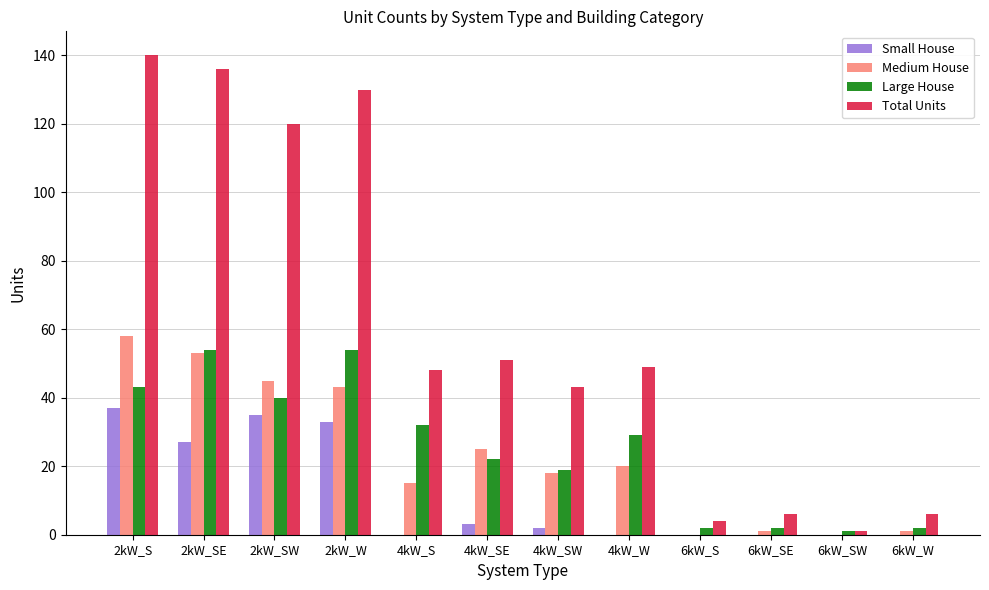

Reading left to right, list all the values displayed in this chart.

Small House: 2kW_S=37	2kW_SE=27	2kW_SW=35	2kW_W=33	4kW_S=0	4kW_SE=3	4kW_SW=2	4kW_W=0	6kW_S=0	6kW_SE=0	6kW_SW=0	6kW_W=0
Medium House: 2kW_S=58	2kW_SE=53	2kW_SW=45	2kW_W=43	4kW_S=15	4kW_SE=25	4kW_SW=18	4kW_W=20	6kW_S=0	6kW_SE=1	6kW_SW=0	6kW_W=1
Large House: 2kW_S=43	2kW_SE=54	2kW_SW=40	2kW_W=54	4kW_S=32	4kW_SE=22	4kW_SW=19	4kW_W=29	6kW_S=2	6kW_SE=2	6kW_SW=1	6kW_W=2
Total Units: 2kW_S=140	2kW_SE=136	2kW_SW=120	2kW_W=130	4kW_S=48	4kW_SE=51	4kW_SW=43	4kW_W=49	6kW_S=4	6kW_SE=6	6kW_SW=1	6kW_W=6